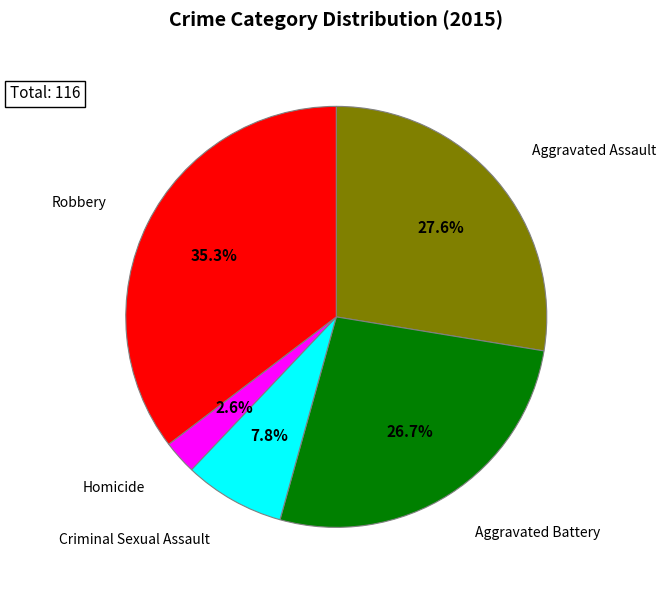

Is there a majority slice in this chart?

No